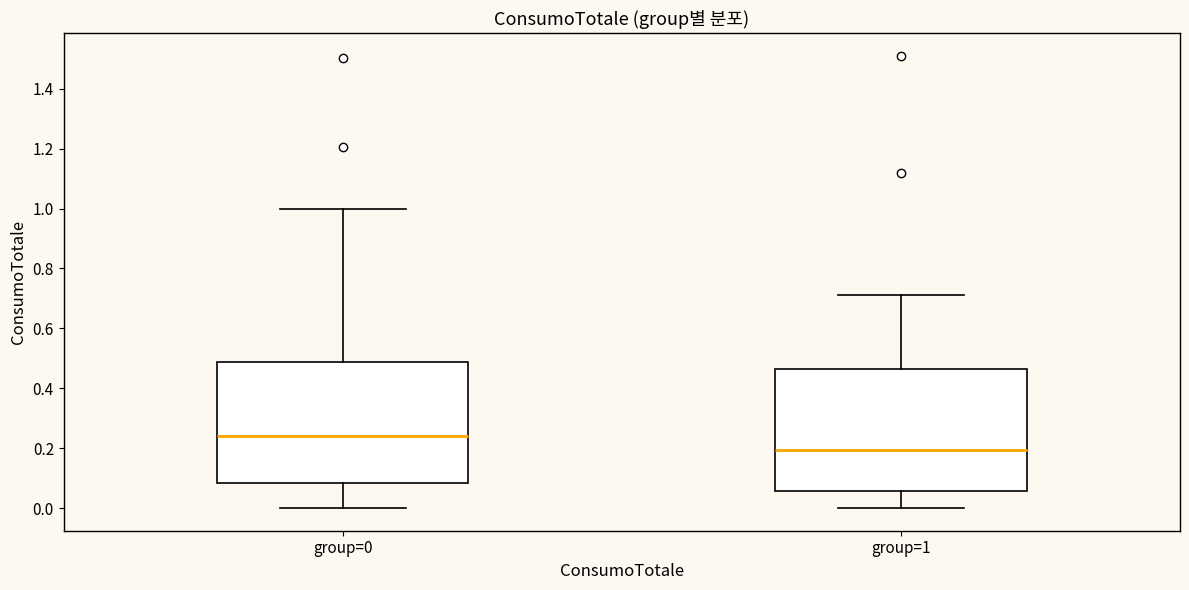

Reading left to right, transcribe this box plot: for each box, give where its median line is, the range the box spans, and where its two whiskers end, as read against the y-axis. The values are not printed on the chart, so give them approximately, as read against the axis.

group=0: median 0.24, box 0.08 to 0.48, whiskers 0.00 to 1.00
group=1: median 0.20, box 0.06 to 0.46, whiskers 0.00 to 0.70